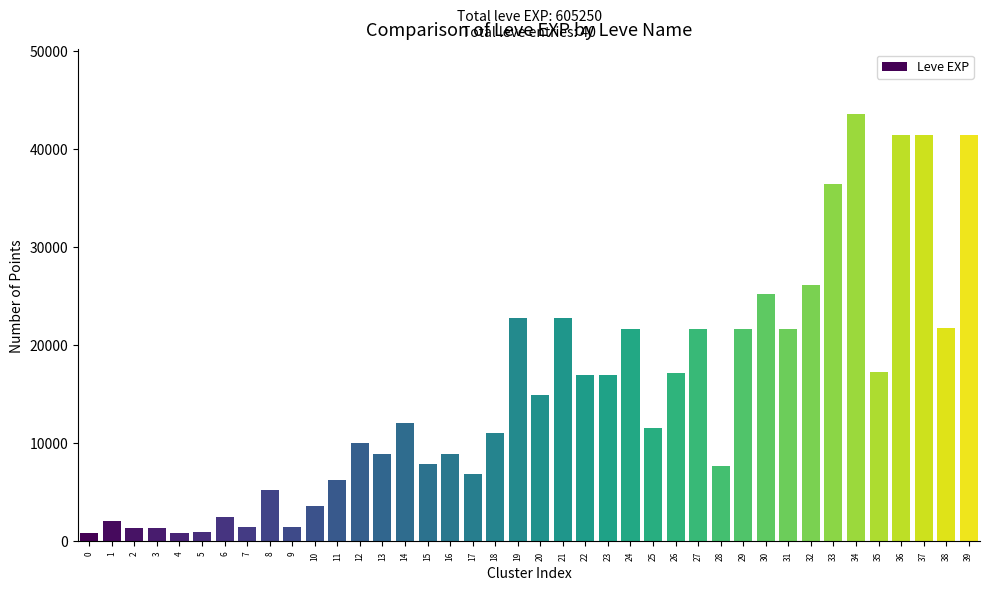

What is the average value?

15131